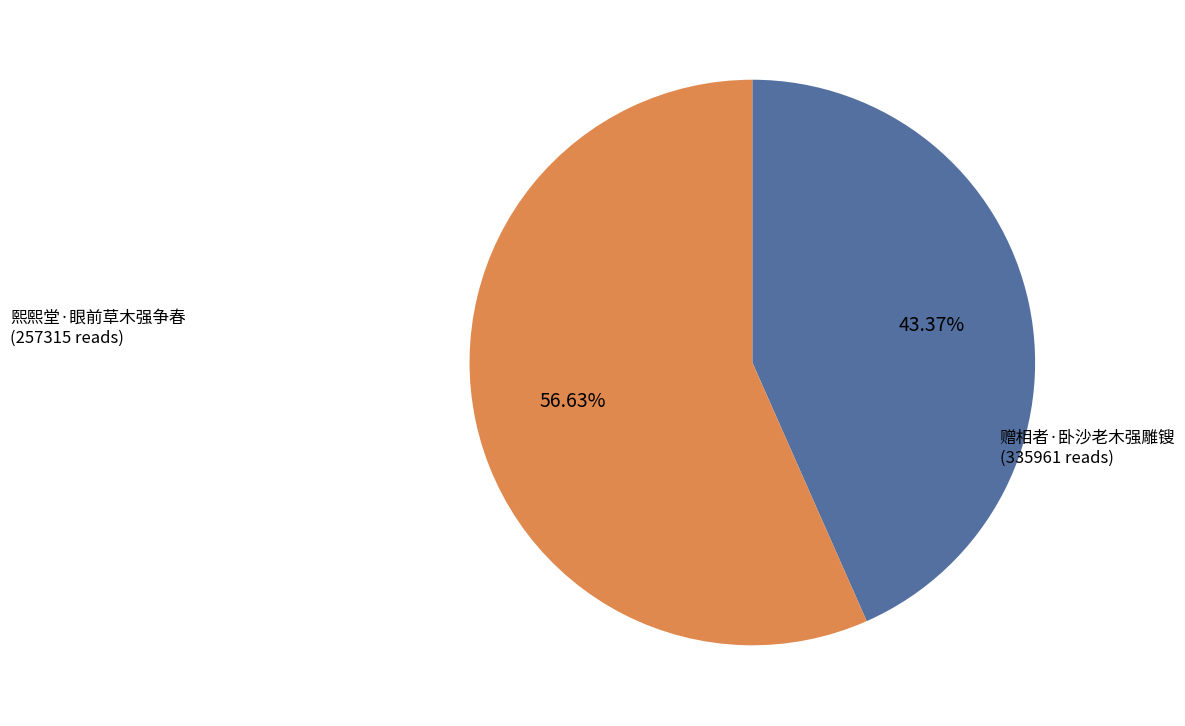

Is it true that 赠相者·卧沙老木强雕锼 is 57% of the pie?

True